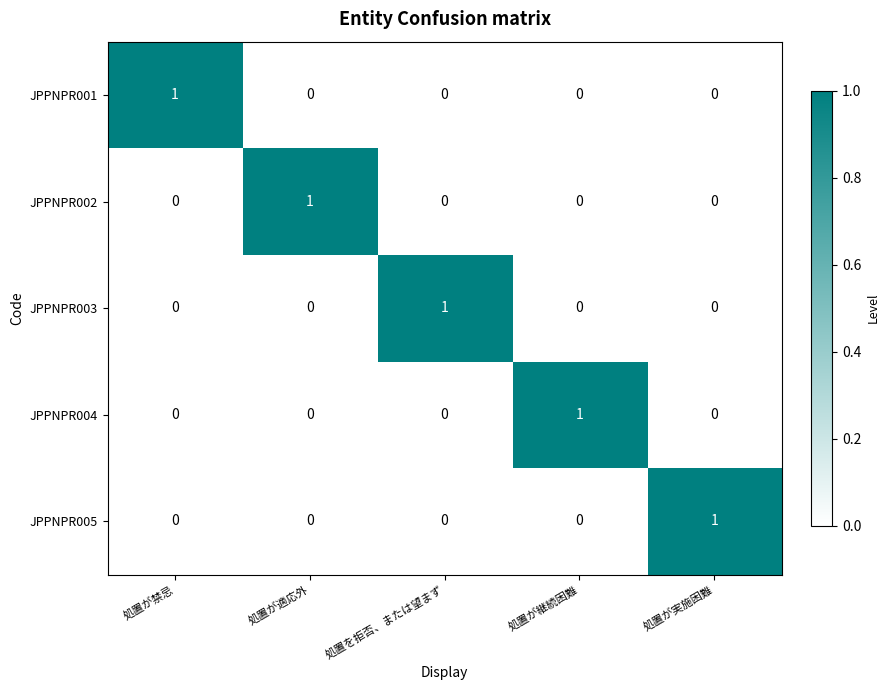

How many JPPNPR001 values are between 0 and 1?

5